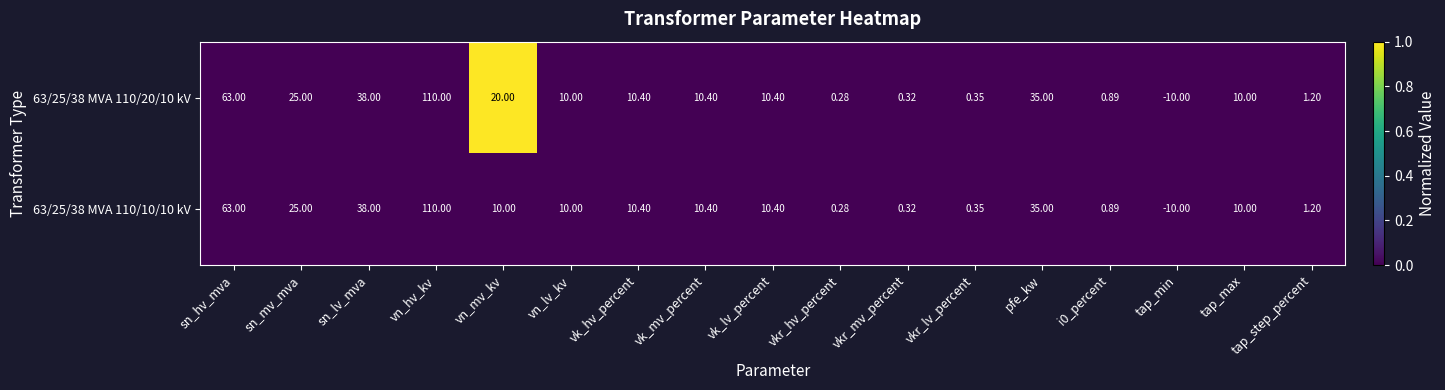

Where does the 63/25/38 MVA 110/10/10 kV series first go above 10?

sn_hv_mva